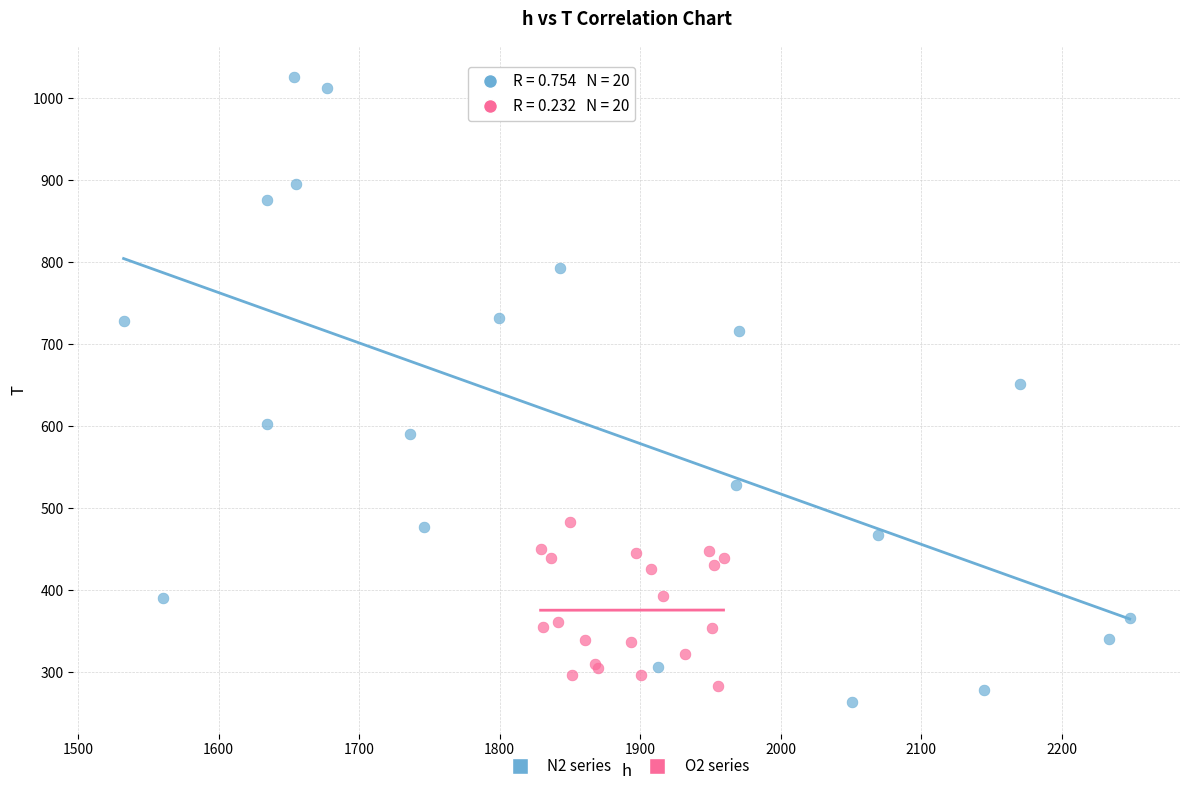

Which series contains the highest Y value?

N2 series